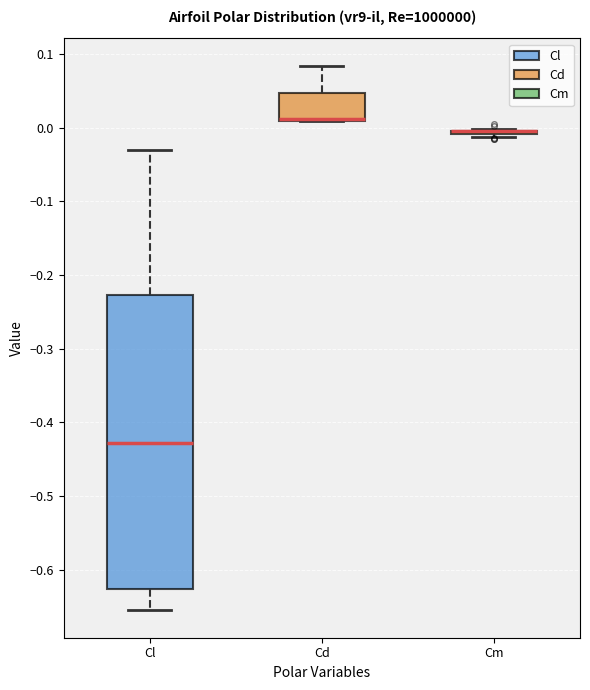

Comparing the boxes themselves (not the whiskers), which one is the tallest?

Cl